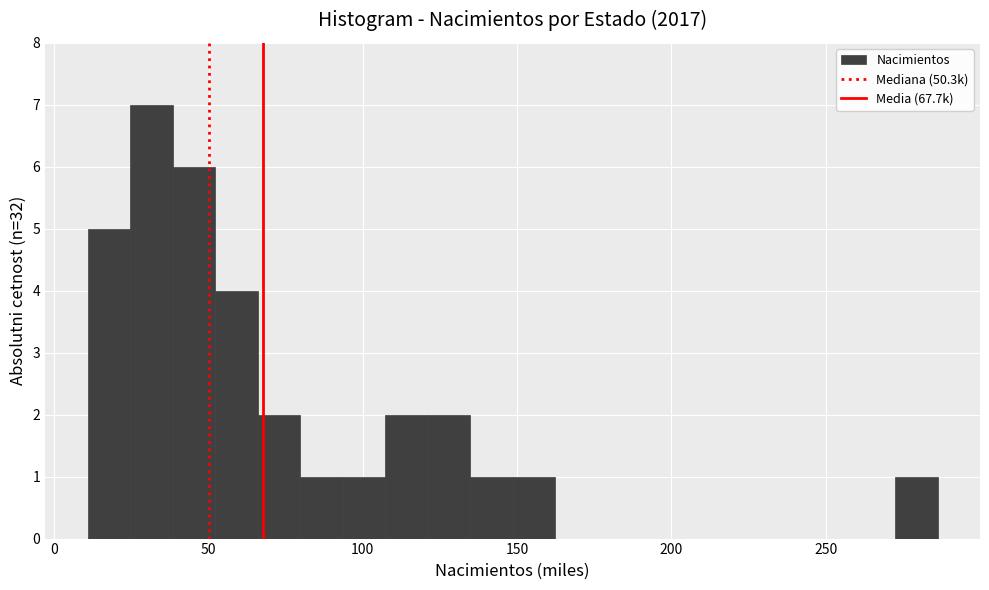

Read against the x-axis, roughly where is the centre of the tallest bar?

30